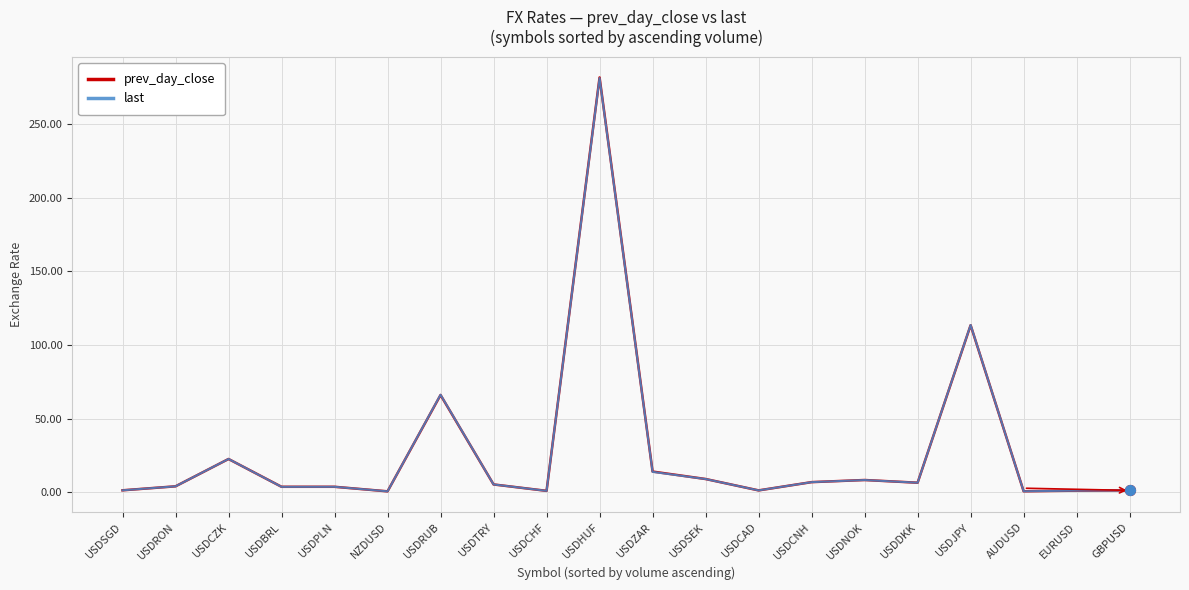

What is the total value across all series at NZDUSD?

1.4